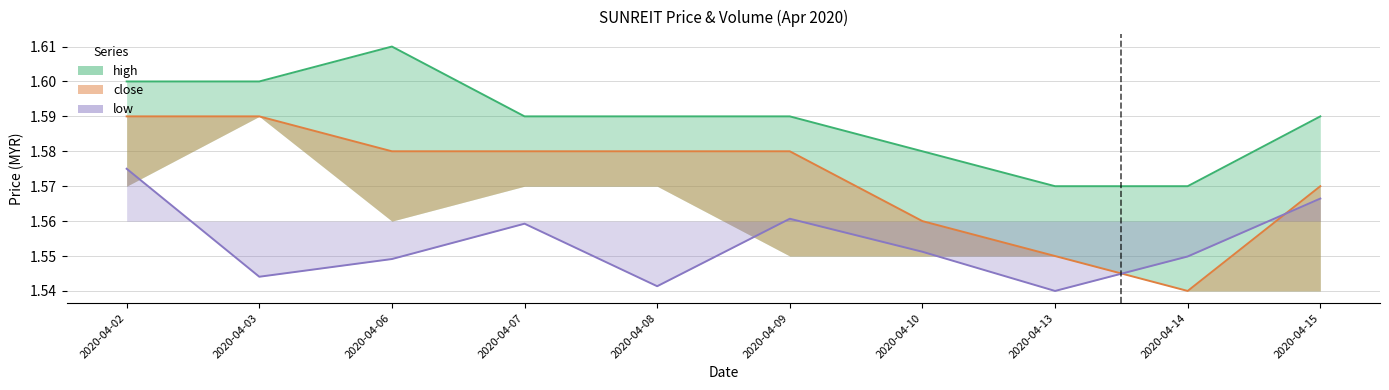

Between 2020-04-14 and 2020-04-13, which is larger?

2020-04-14